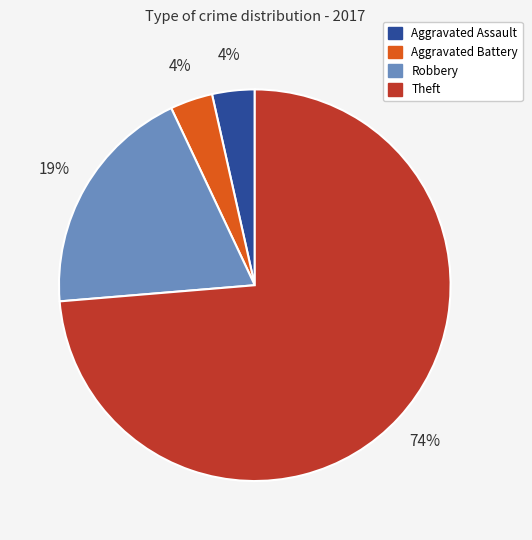

How many slices are in this pie chart?

4